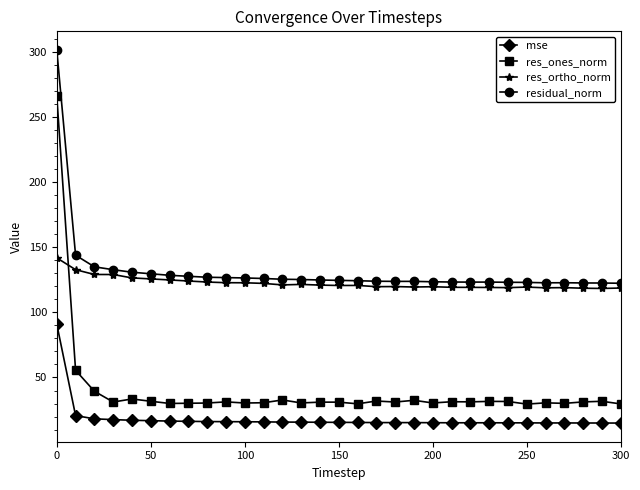

What is the smallest value displayed?

15.0